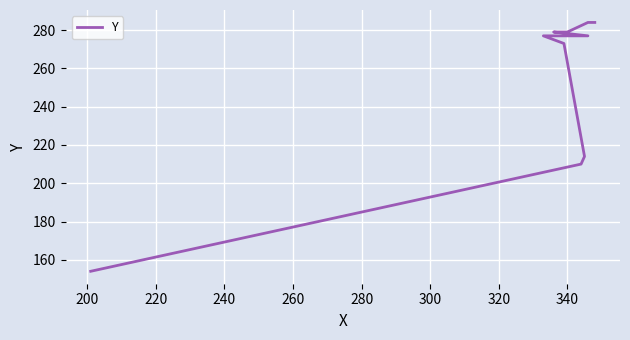

What is the smallest value displayed?

154